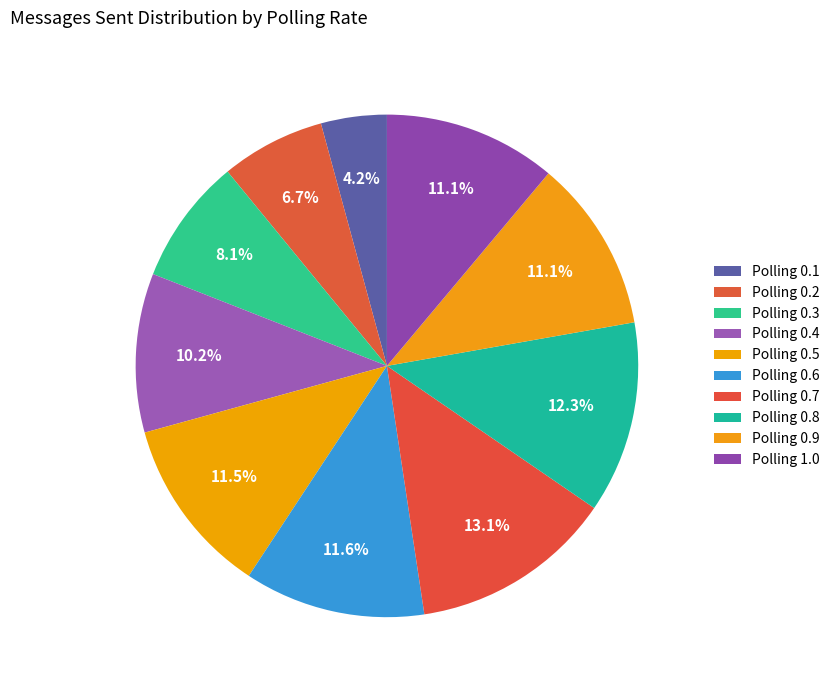

Count the number of slices in the pie.

10